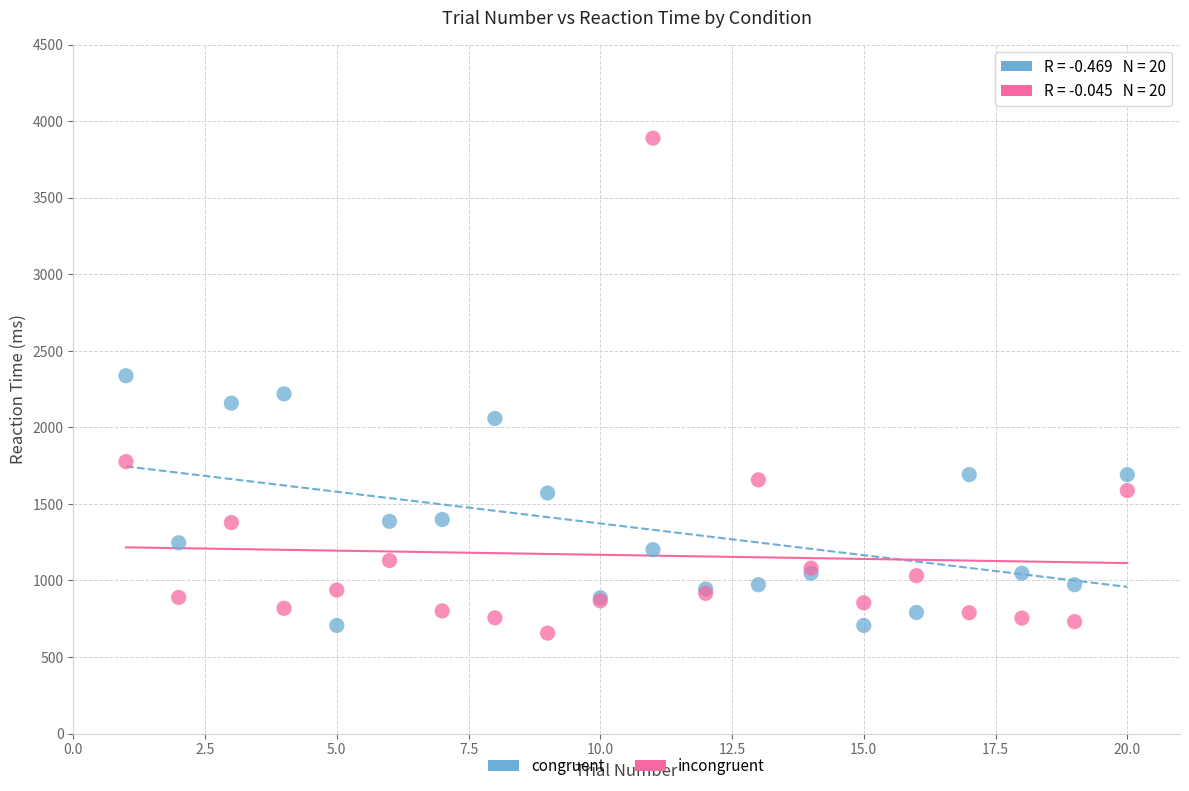

Which series has the widest spread of Y values?

incongruent